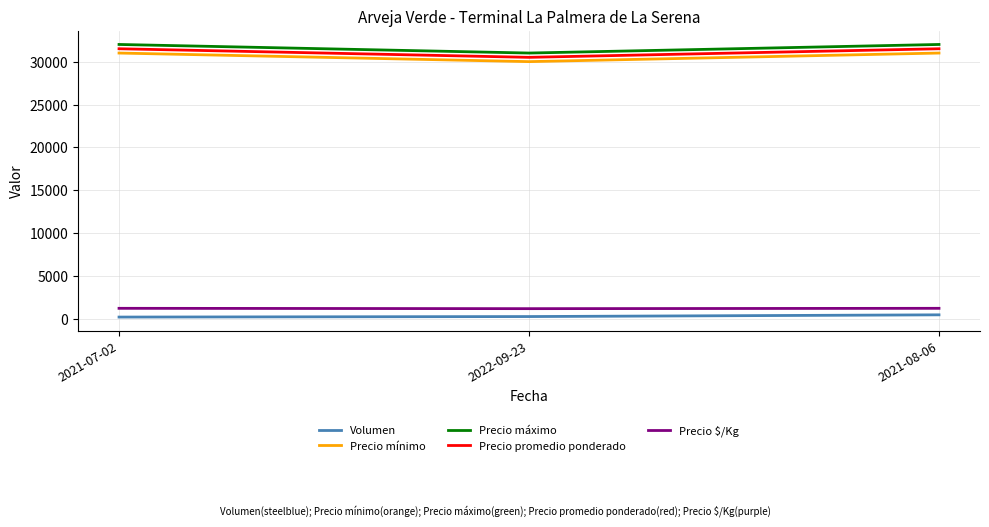

Is it true that Precio mínimo equals 42344 at 2022-09-23?

False